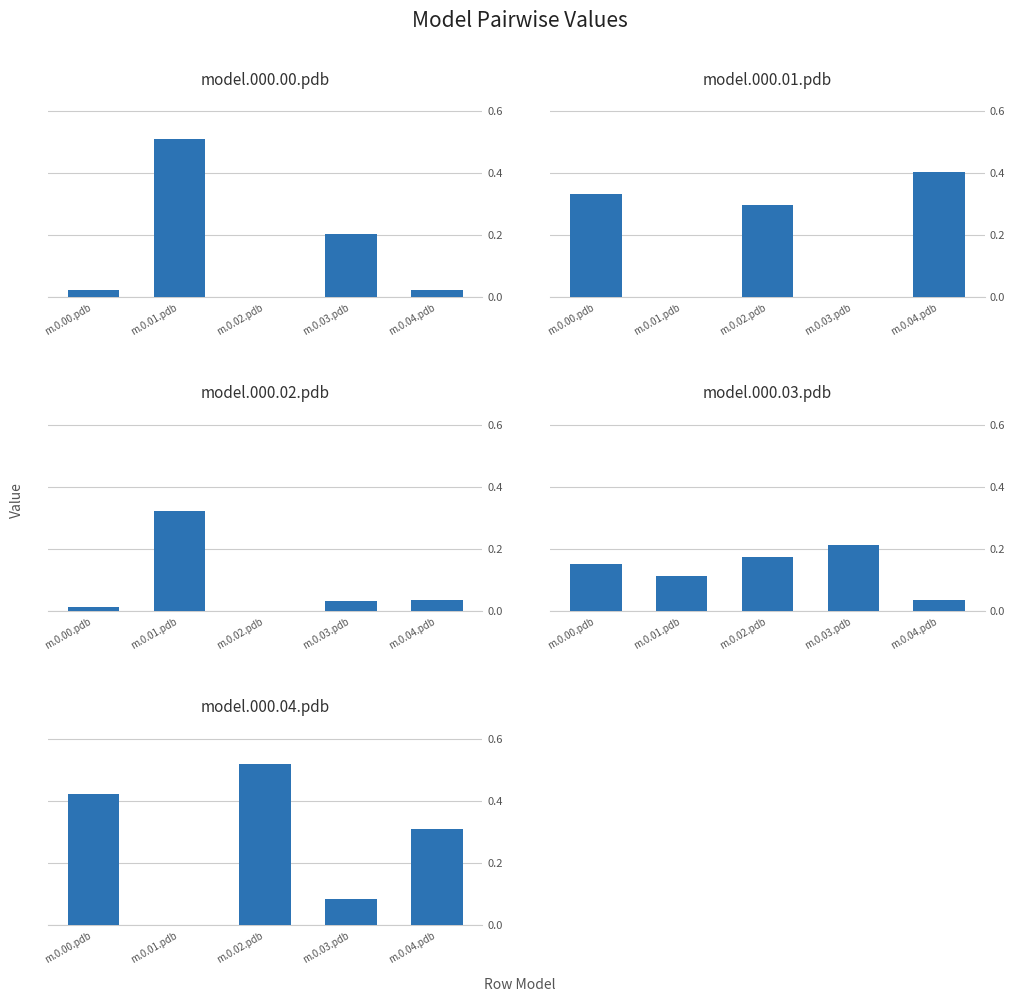

Rank the series at m.0.03.pdb from lowest to highest value.

model.000.01.pdb, model.000.02.pdb, model.000.04.pdb, model.000.00.pdb, model.000.03.pdb